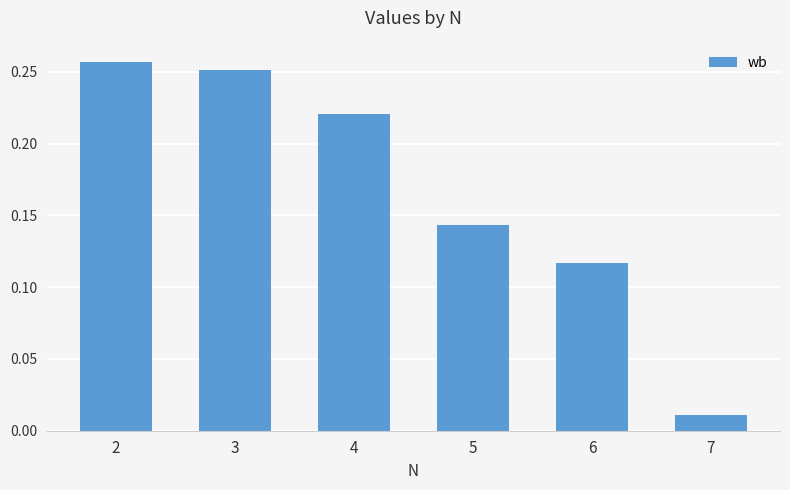

True or false: the data shows 0.1 at 2.

False